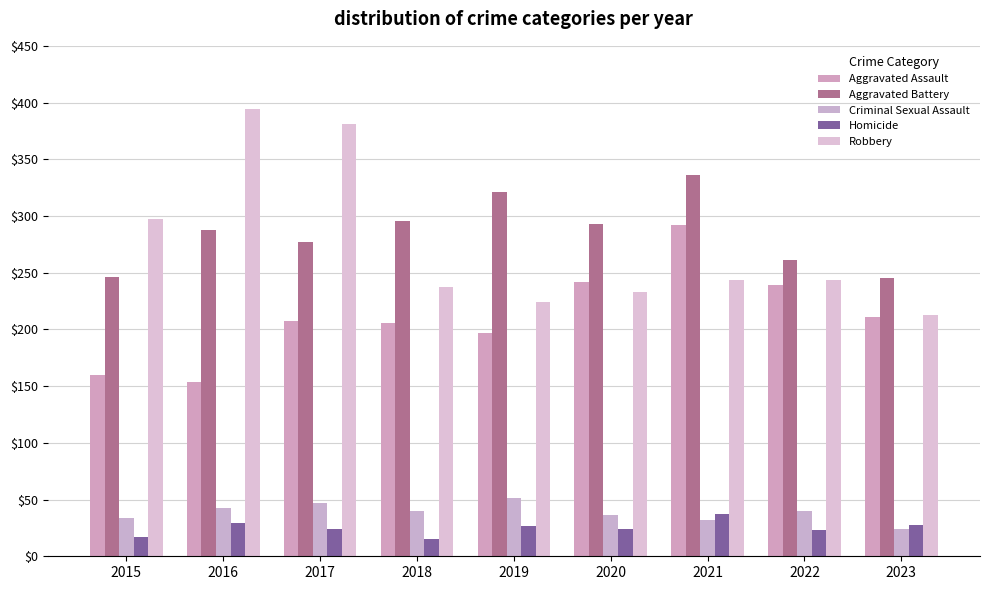

Which series changed the most between 2019 and 2020?

Aggravated Assault